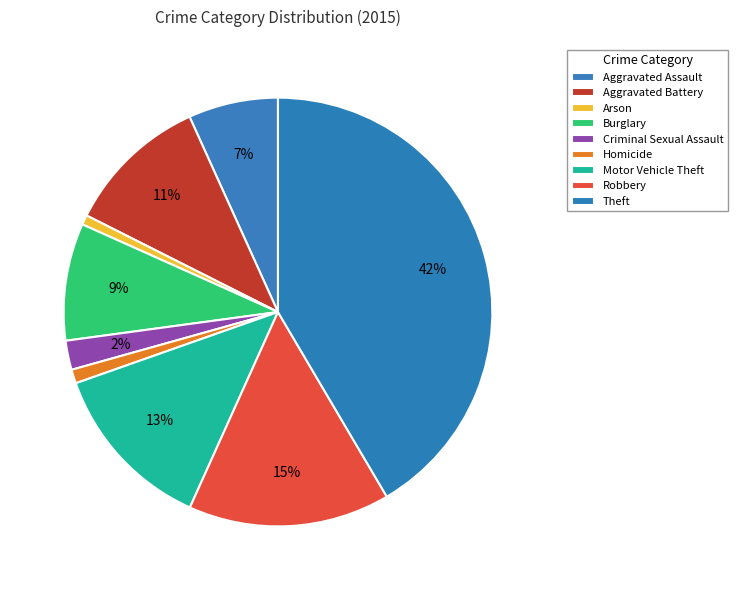

What percentage do Burglary and Homicide together represent?

9.9%